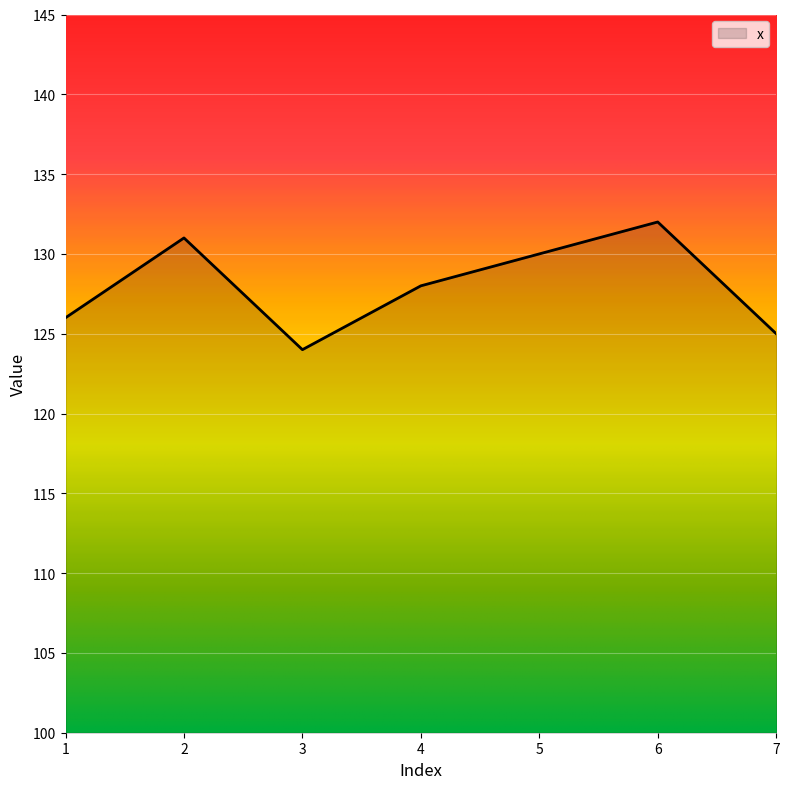

Rank the categories by value from highest to lowest.

6, 2, 5, 4, 1, 7, 3